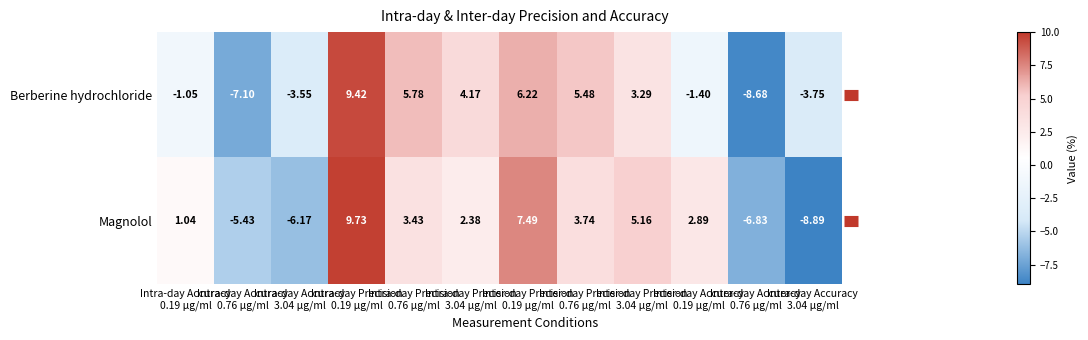

How many values in the Berberine hydrochloride series exceed 3?

6